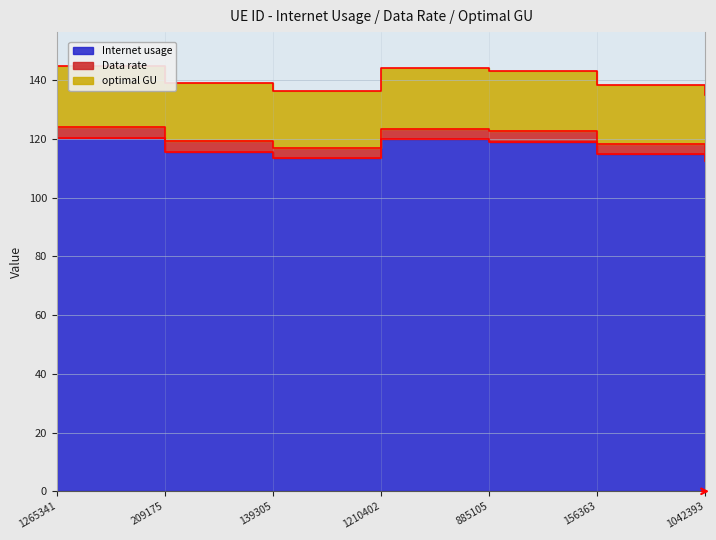

True or false: Internet usage and optimal GU intersect in this chart.

False